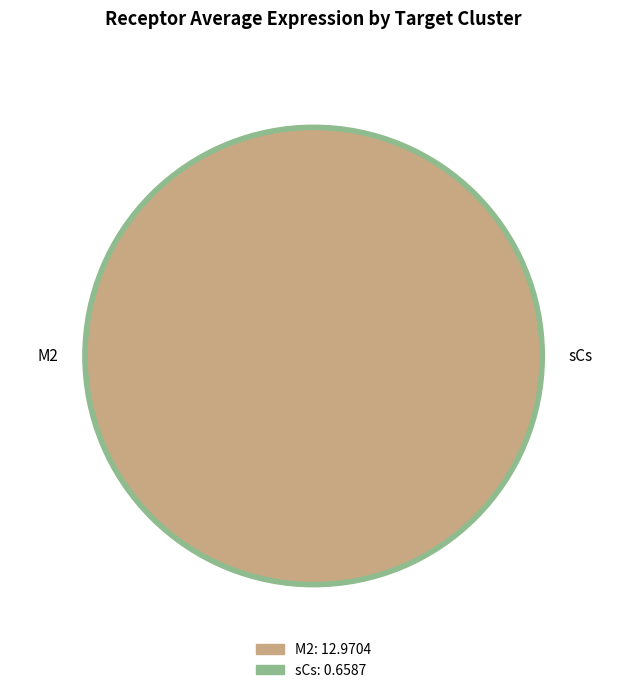

How many segments does this pie chart have?

2